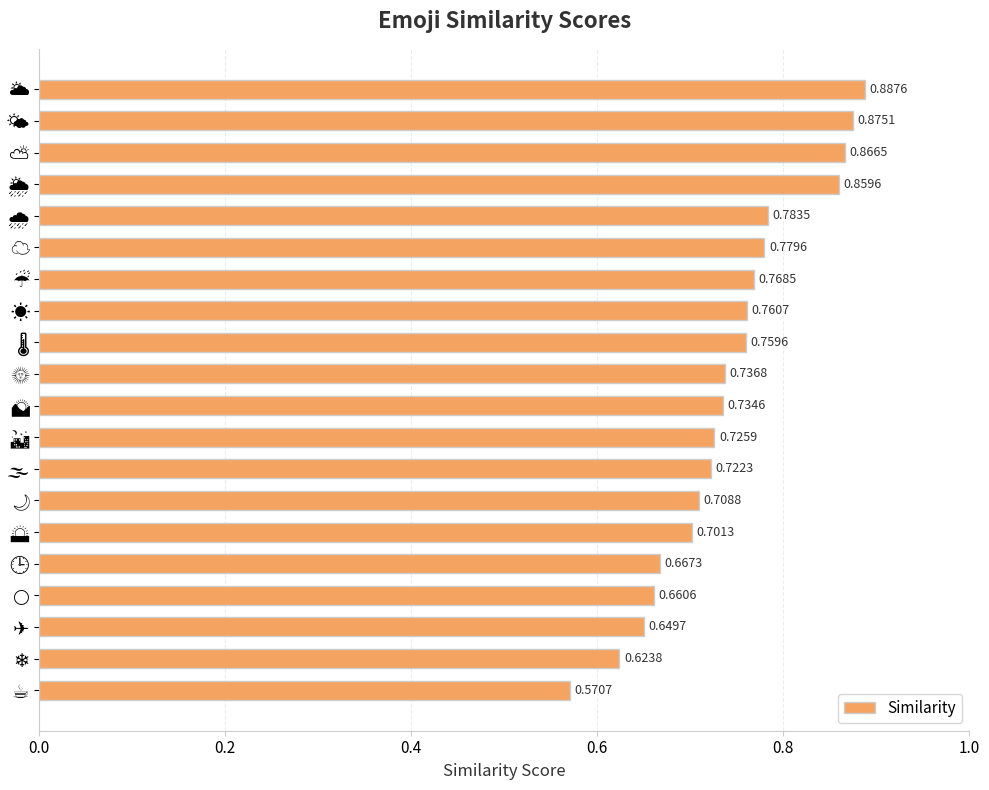

What is the label of the 6th bar from the top?

☁